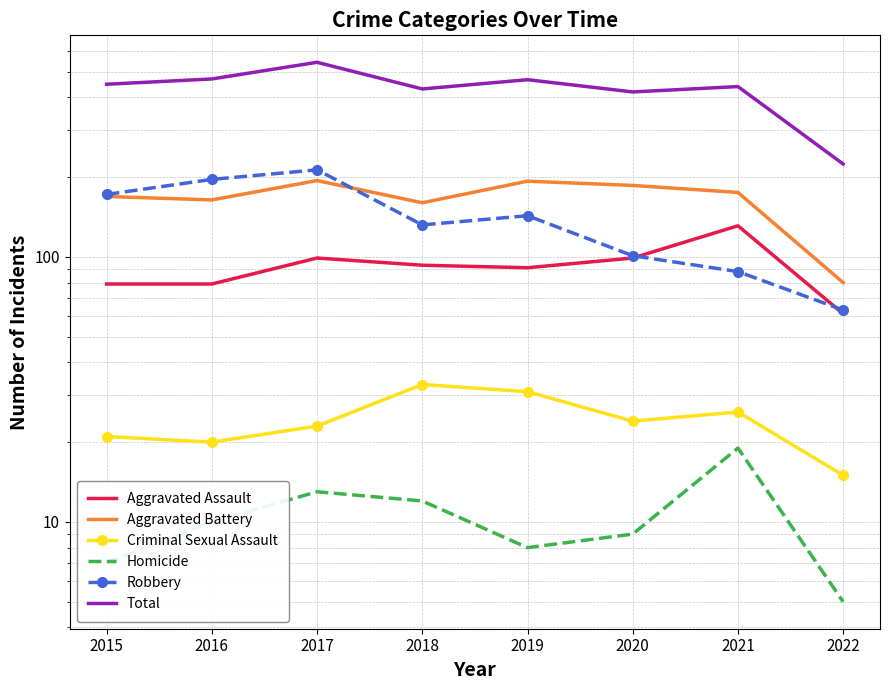

Which label corresponds to the largest value in the chart?

2017